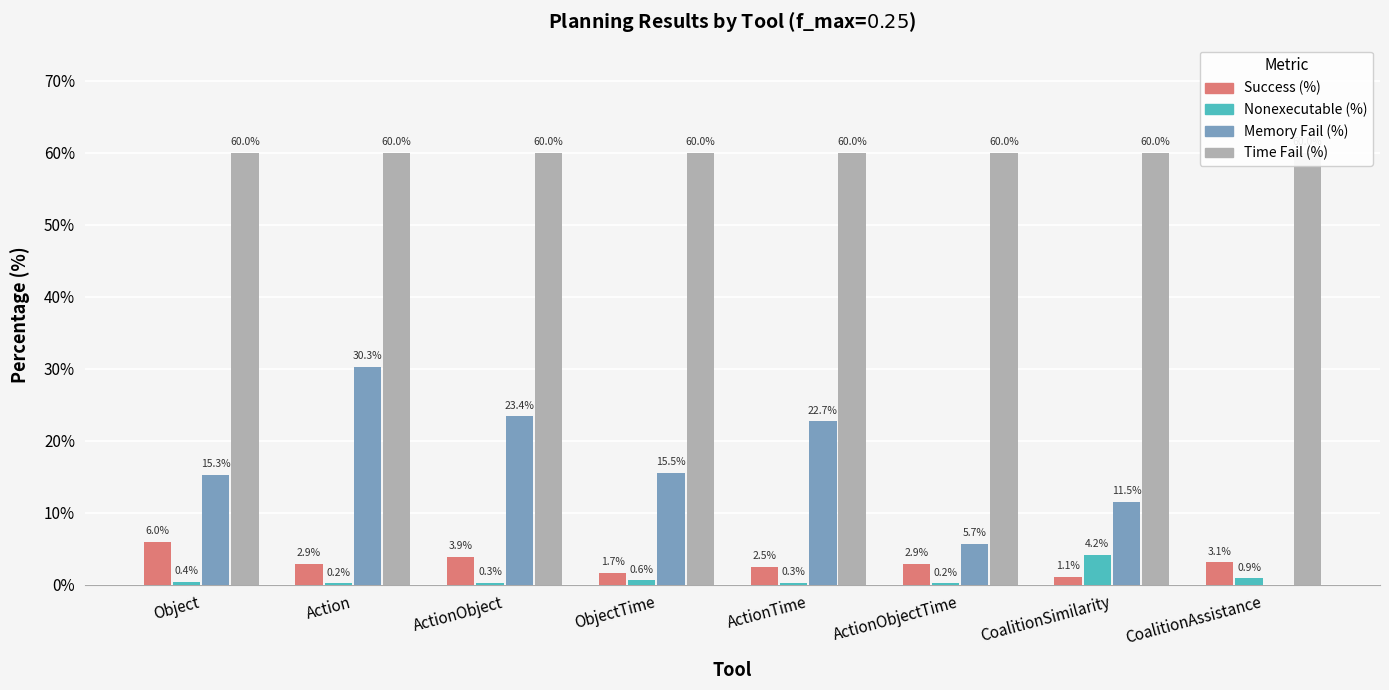

Reading left to right, transcribe all the data shown in this chart.

Success (%): Object=6.0	Action=2.9	ActionObject=3.9	ObjectTime=1.7	ActionTime=2.5	ActionObjectTime=2.9	CoalitionSimilarity=1.1	CoalitionAssistance=3.1
Nonexecutable (%): Object=0.4	Action=0.2	ActionObject=0.3	ObjectTime=0.6	ActionTime=0.3	ActionObjectTime=0.2	CoalitionSimilarity=4.2	CoalitionAssistance=0.9
Memory Fail (%): Object=15.3	Action=30.3	ActionObject=23.4	ObjectTime=15.5	ActionTime=22.7	ActionObjectTime=5.7	CoalitionSimilarity=11.5	CoalitionAssistance=0.0
Time Fail (%): Object=60.0	Action=60.0	ActionObject=60.0	ObjectTime=60.0	ActionTime=60.0	ActionObjectTime=60.0	CoalitionSimilarity=60.0	CoalitionAssistance=60.0